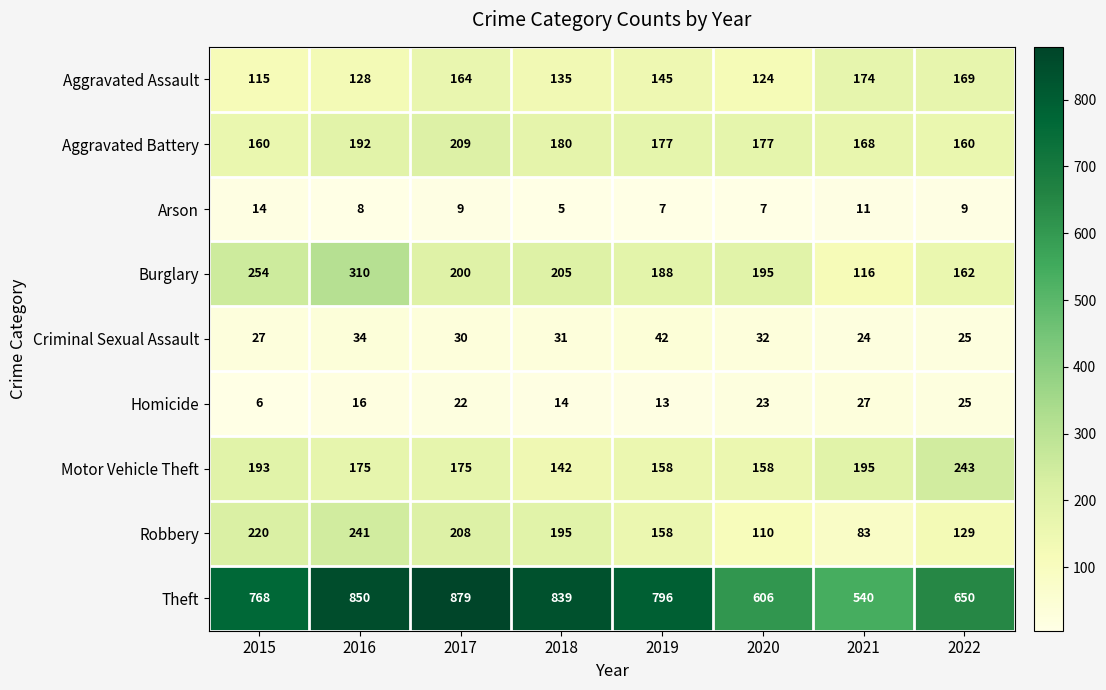

What is the smallest value displayed?

5